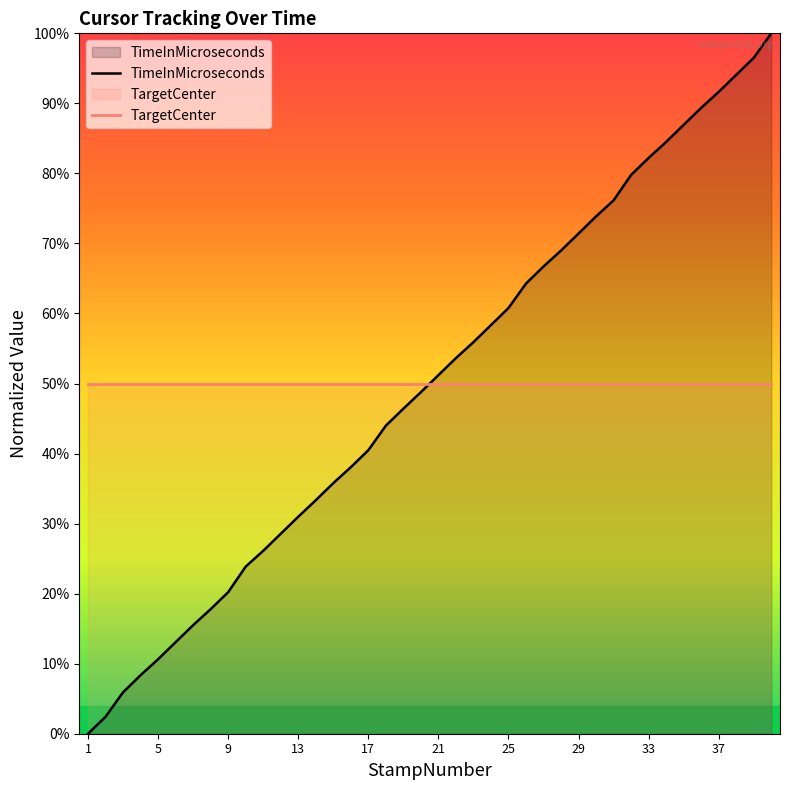

Rank the categories by value from lowest to highest.

1, 2, 3, 4, 5, 6, 7, 8, 9, 10, 11, 12, 13, 14, 15, 16, 17, 18, 19, 20, 21, 22, 23, 24, 25, 26, 27, 28, 29, 30, 31, 32, 33, 34, 35, 36, 37, 38, 39, 40